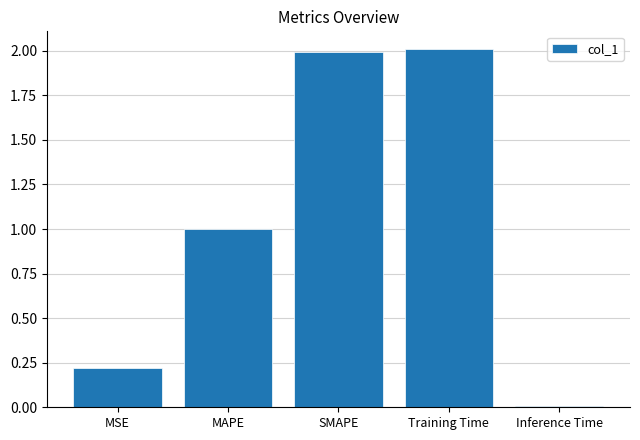

What is the difference between the values at MAPE and SMAPE?

1.0